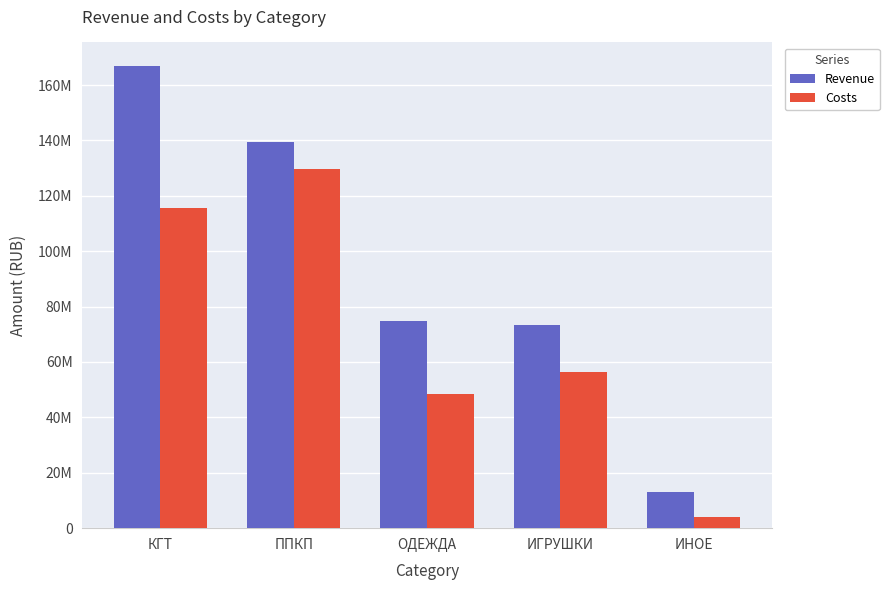

Reading left to right, transcribe all the data shown in this chart.

Revenue: 167019991.0	139410633.0	74941867.3	73281974.2	13027232.1
Costs: 115449404.0	129578498.0	48405235.2	56469646.6	3851602.4